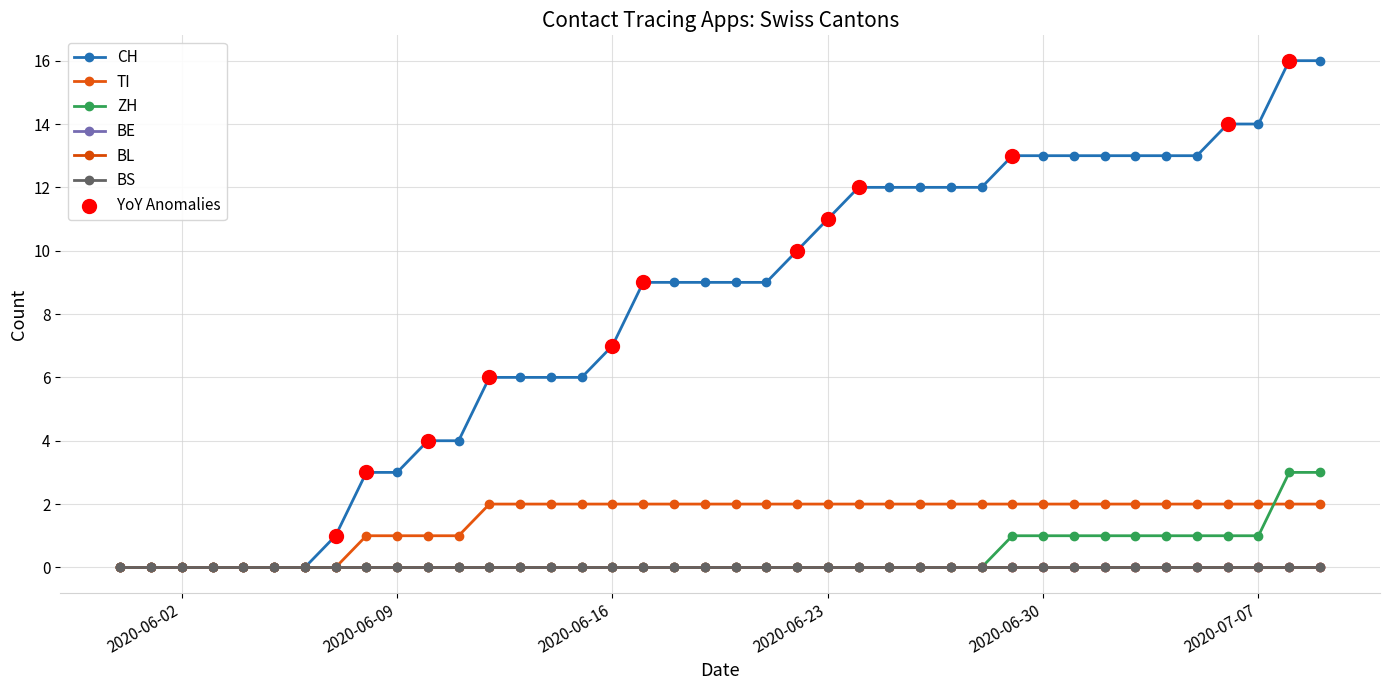

Does the chart have visible grid lines?

Yes